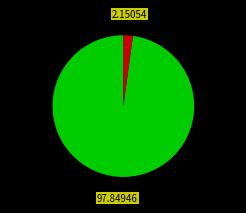

How many segments does this pie chart have?

2